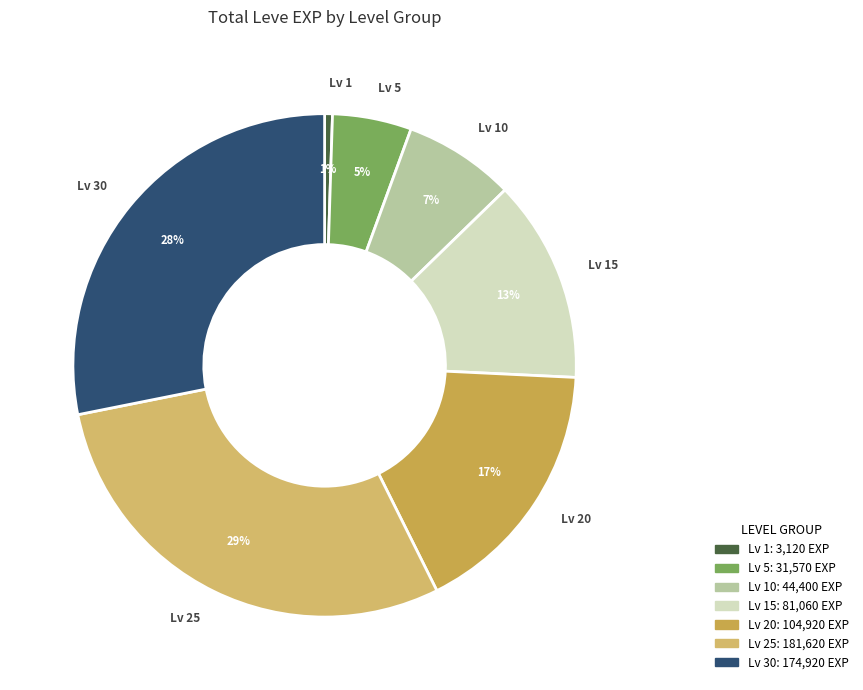

How many slices are in this pie chart?

7